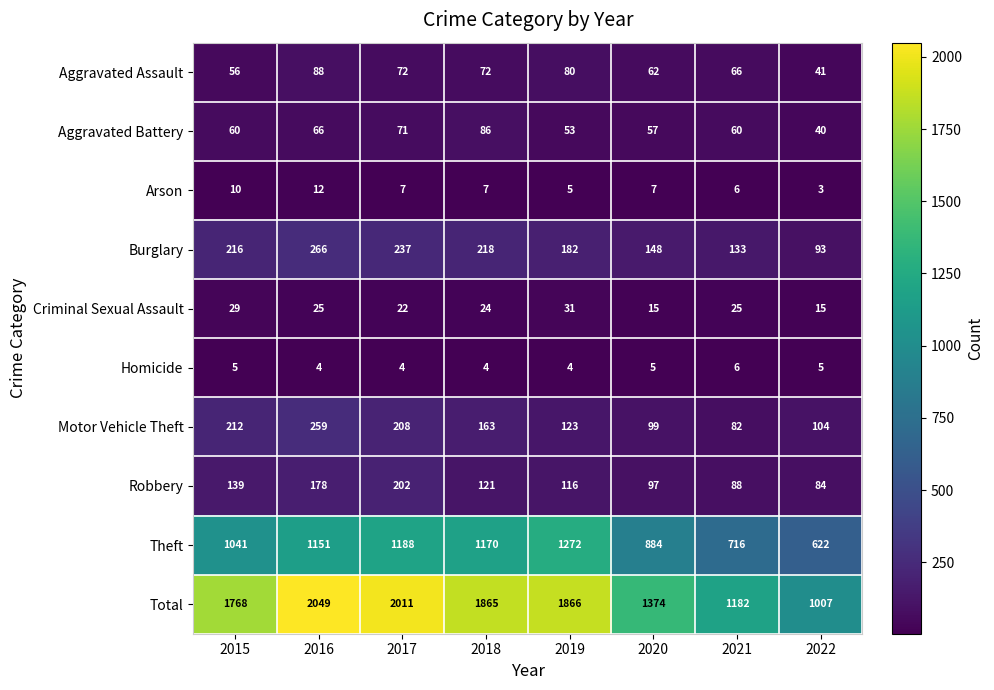

Rank the series at 2016 from lowest to highest value.

Homicide, Arson, Criminal Sexual Assault, Aggravated Battery, Aggravated Assault, Robbery, Motor Vehicle Theft, Burglary, Theft, Total